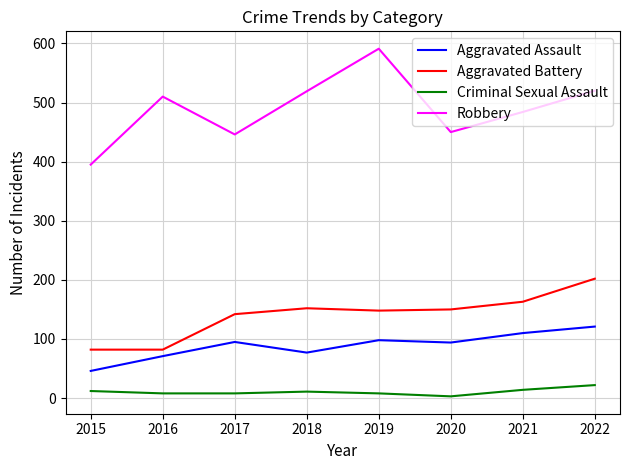

What is the difference between the second highest and second lowest values in the Robbery series?

74